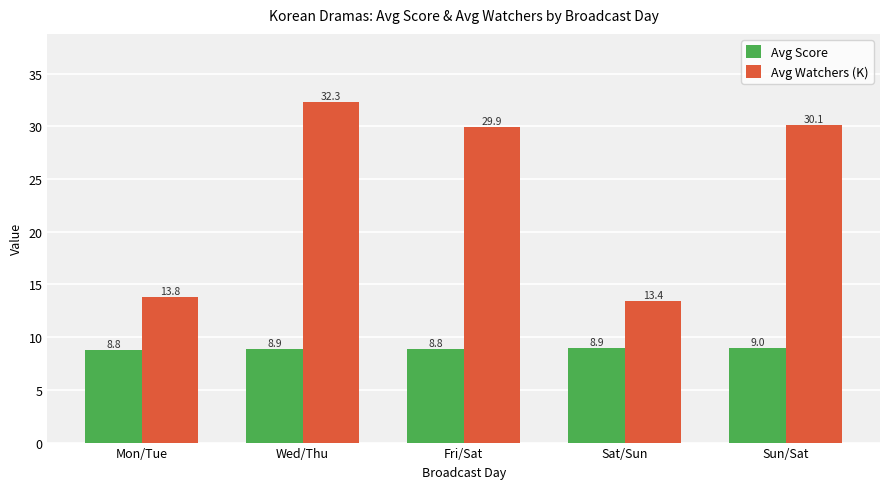

What is the total value across all series at Sun/Sat?

39.1